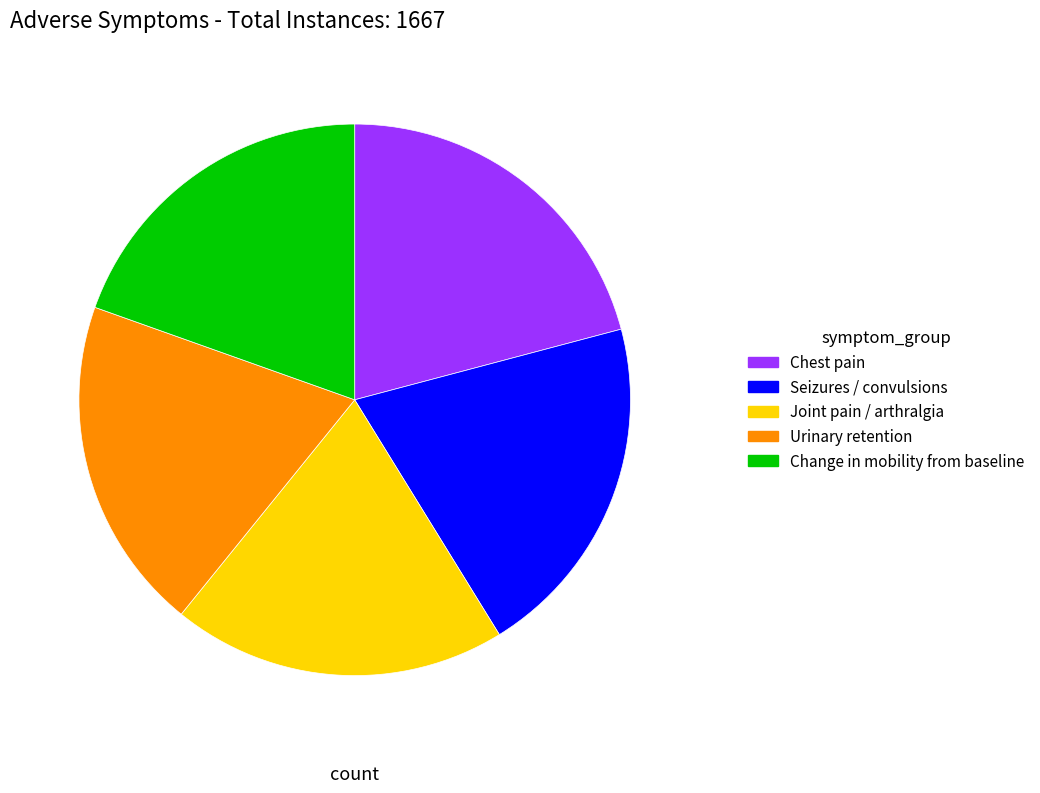

Do Chest pain and Urinary retention together represent more than half of the pie?

No